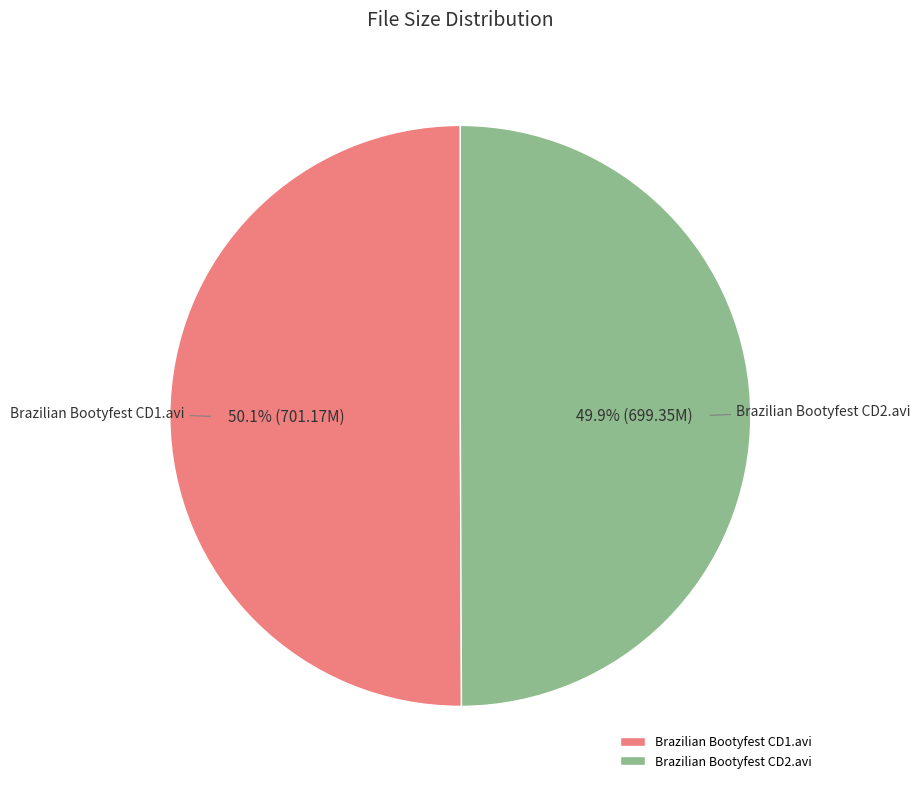

How much of the chart is everything except Brazilian Bootyfest CD2.avi?

50.1%